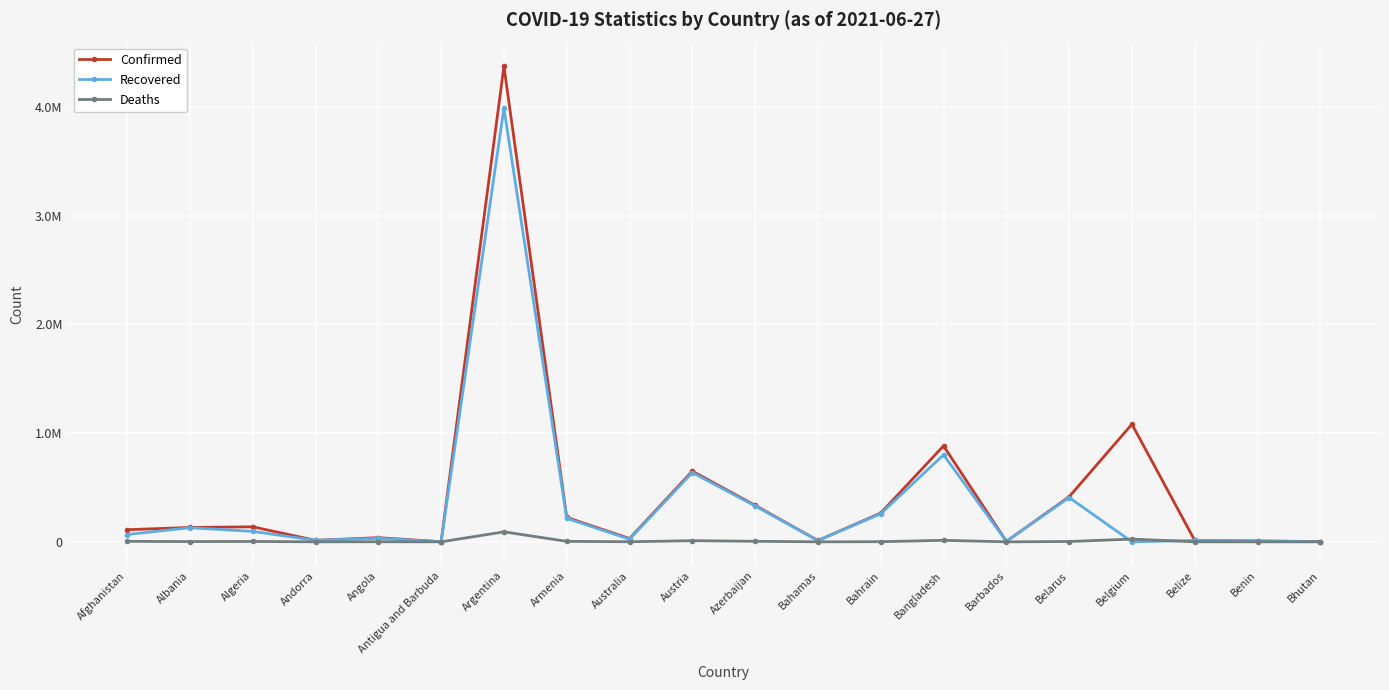

What is the label of the 5th point from the left?

Angola